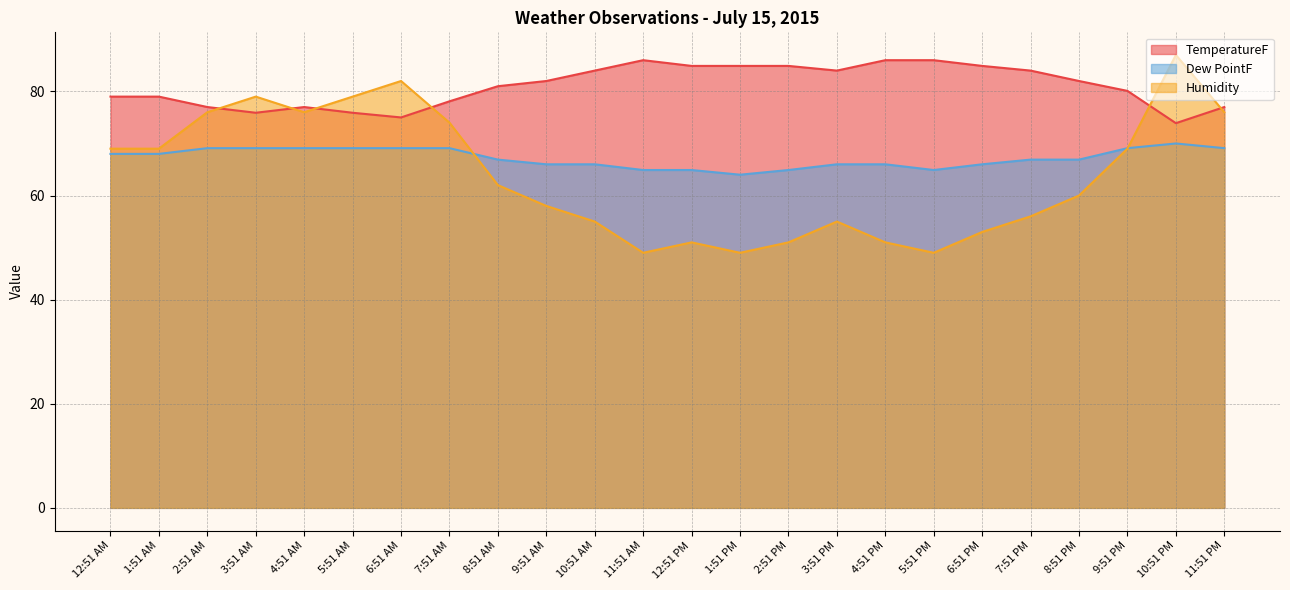

What are all the series names shown in the legend?

TemperatureF, Dew PointF, Humidity